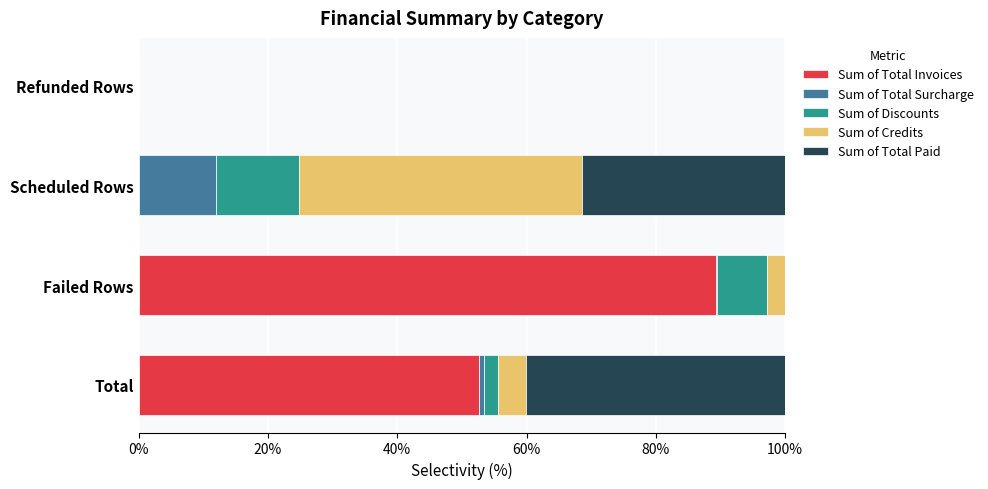

What is the total value across all series at Scheduled Rows?

100.0